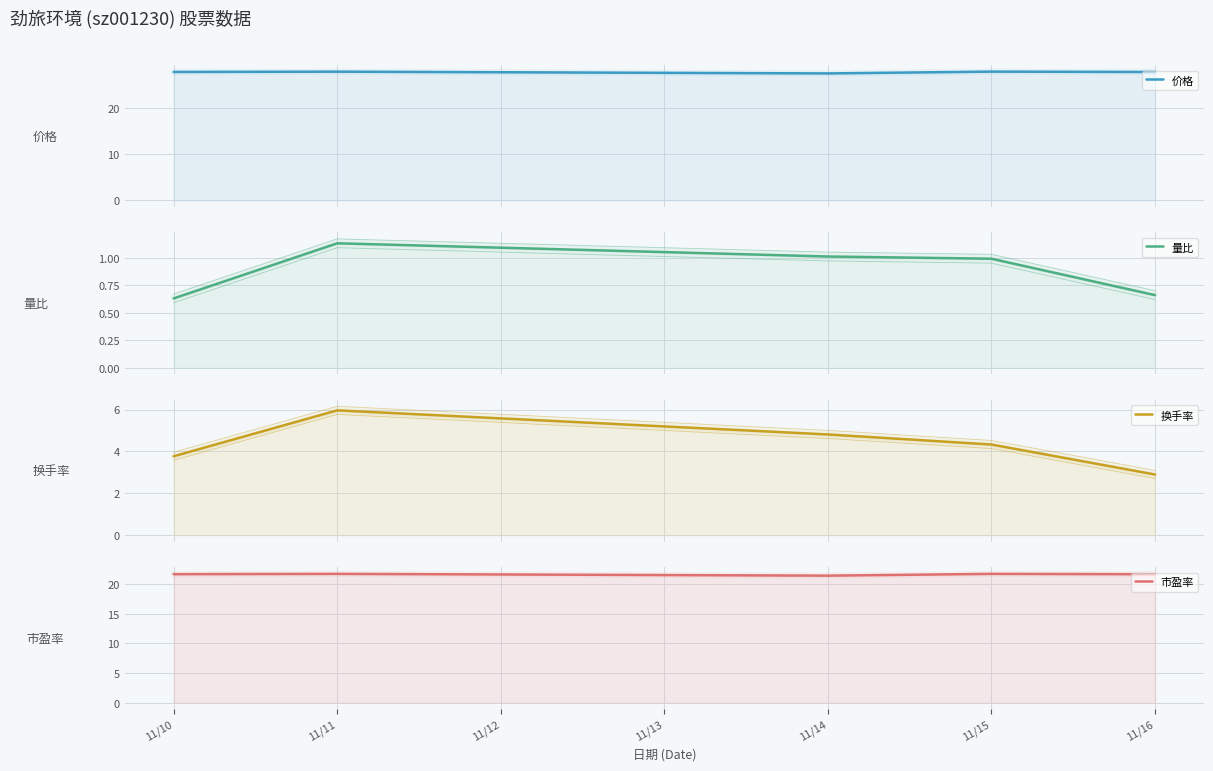

Rank the series by their maximum value, from highest to lowest.

价格, 市盈率, 换手率, 量比